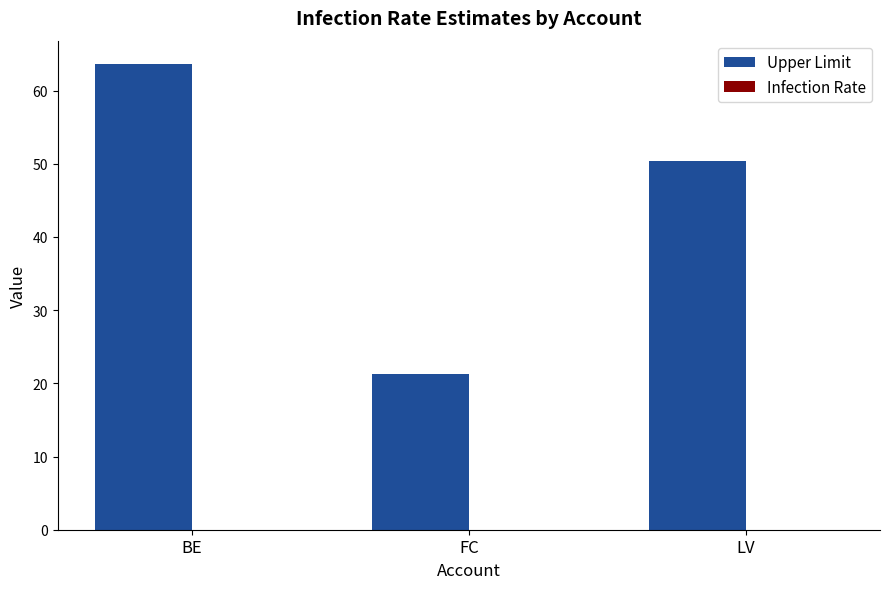

Rank the categories by value from highest to lowest.

BE, LV, FC